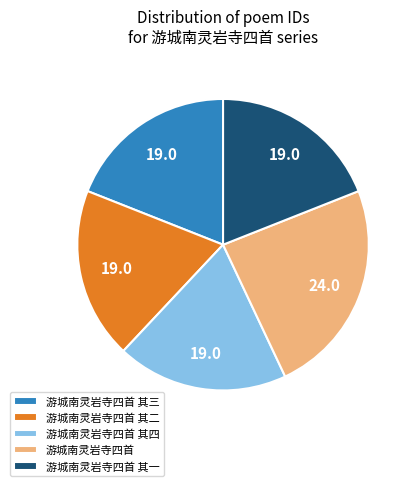

What is the largest slice in the pie chart?

游城南灵岩寺四首